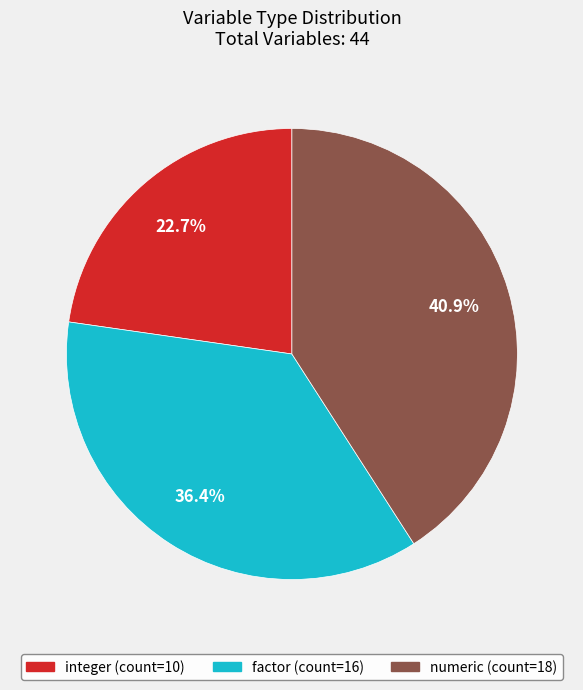

Does numeric account for over 50% of the chart?

No